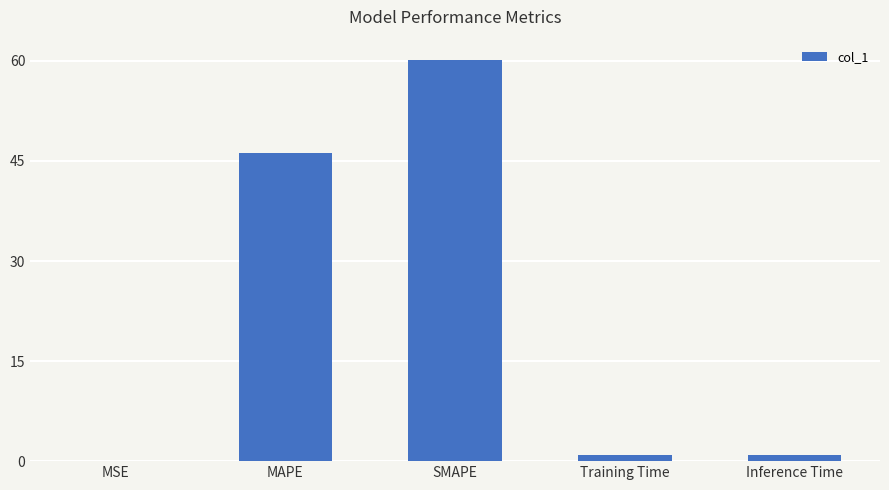

Is it true that the value at MAPE is 63.1?

False